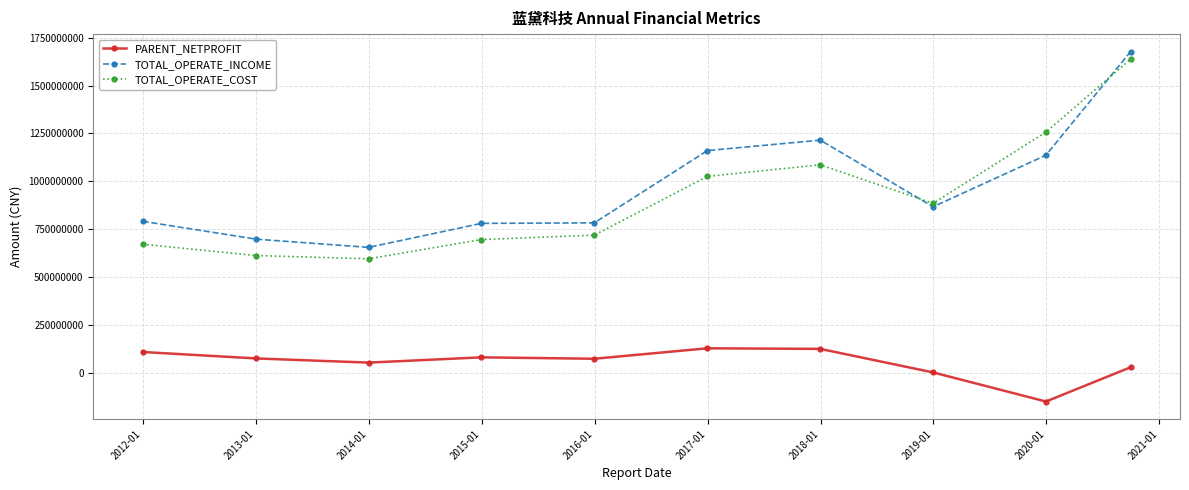

What is the value of the PARENT_NETPROFIT point at the 9th from the left?

-149169617.8